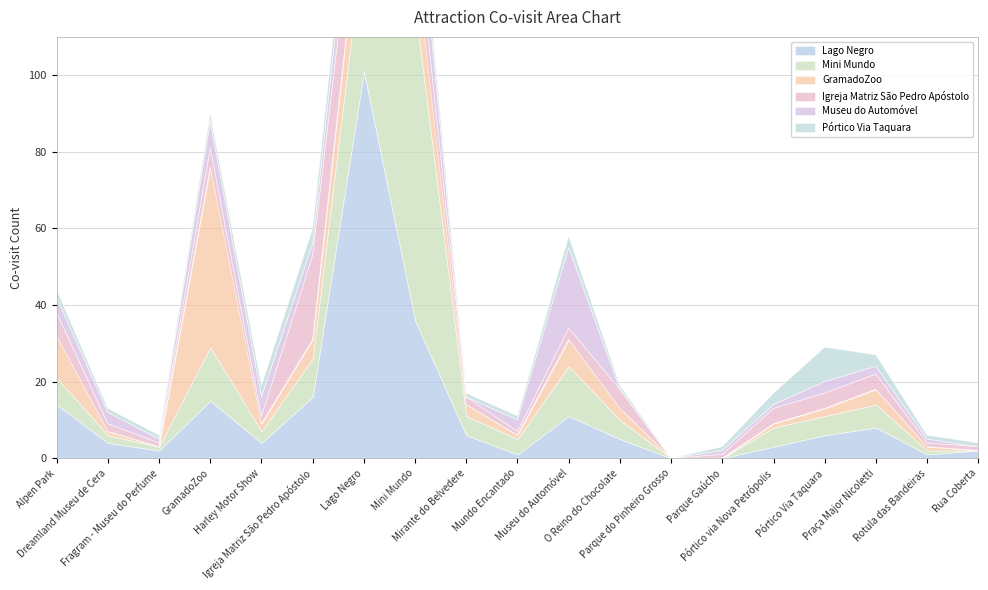

What is the label of the 5th point from the left?

Harley Motor Show